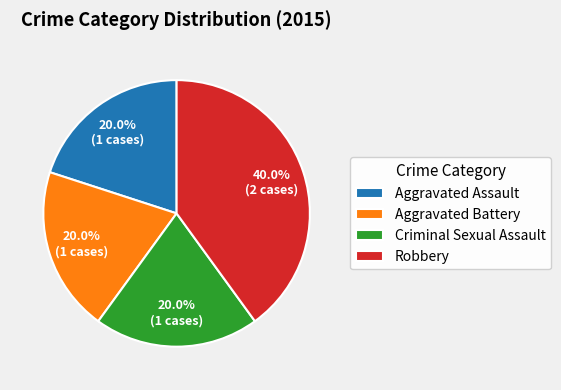

What percentage do Aggravated Assault and Aggravated Battery together represent?

40.0%